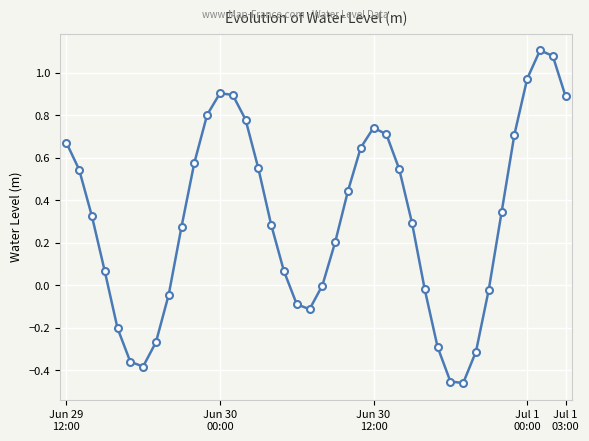

What is the value of the 5th point from the left?

-0.2